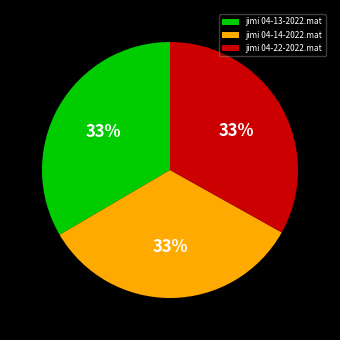

Combined, do jimi 04-13-2022.mat and jimi 04-22-2022.mat account for over 50%?

Yes